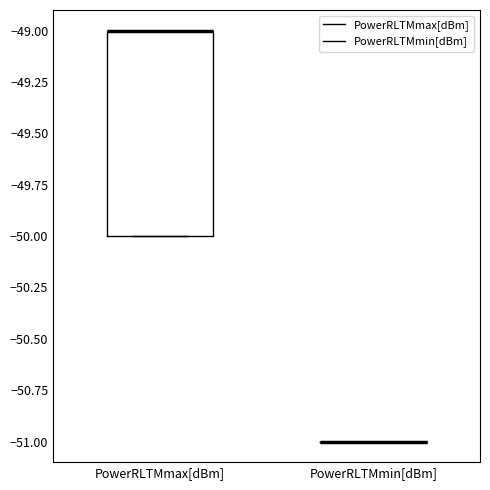

Which box is the tallest, from its lower edge to its upper edge?

PowerRLTMmax[dBm]